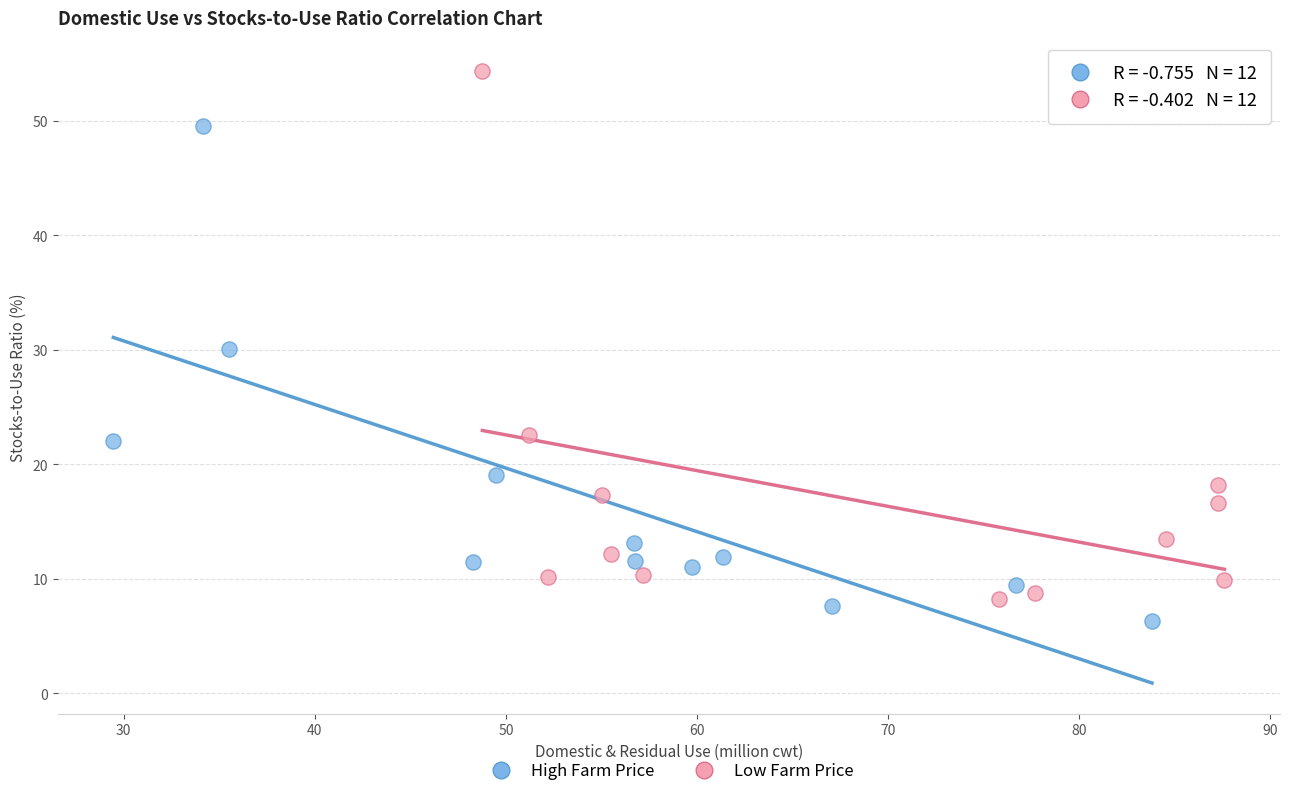

Which series contains the highest Y value?

Low Farm Price